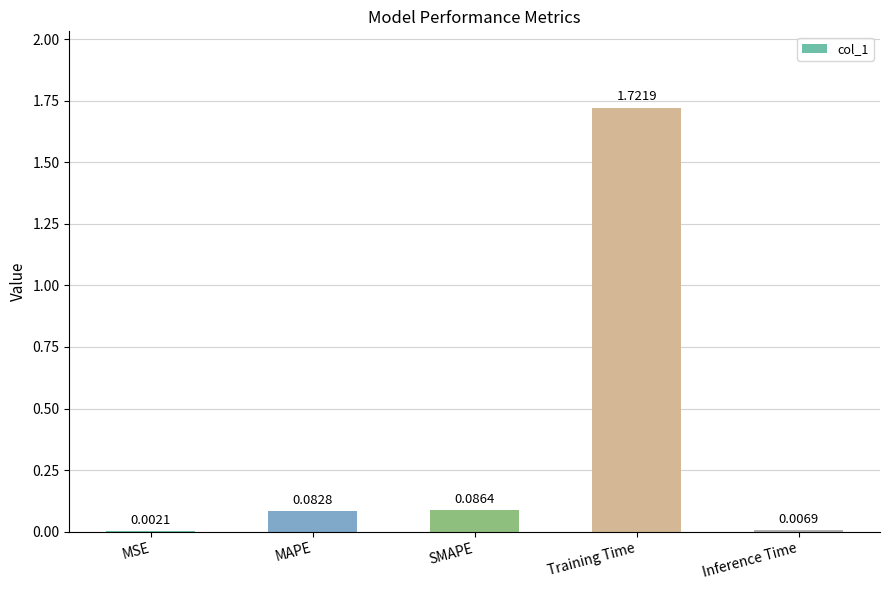

Where is the data nearest to the value 0?

MSE